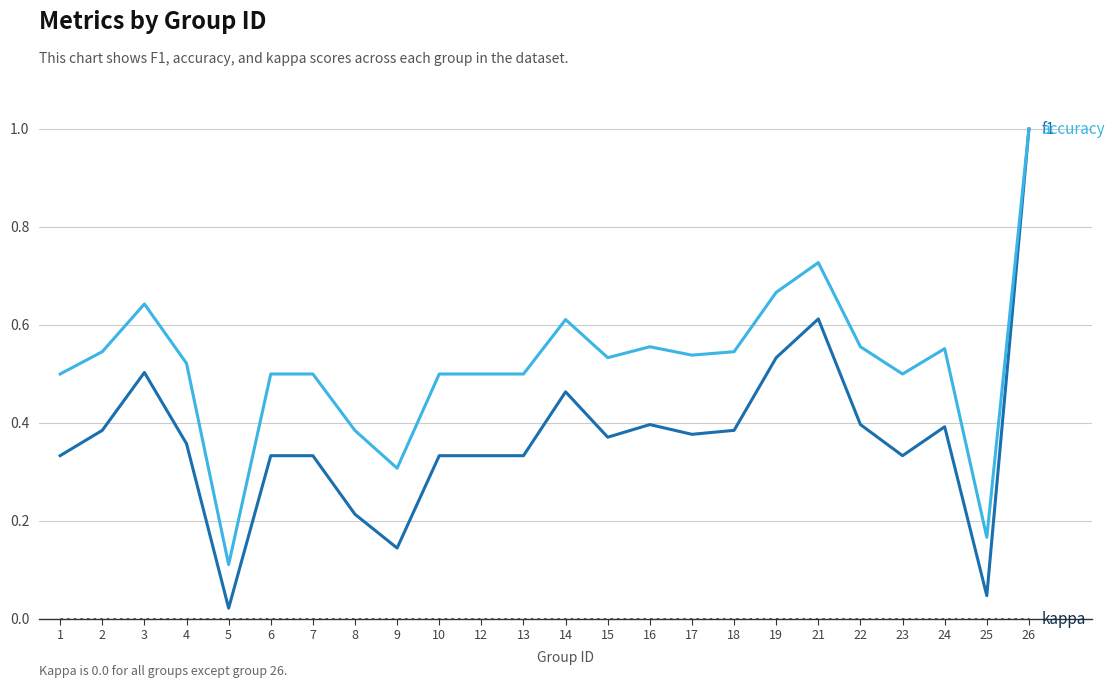

At which category is the sum across all series the highest?

26